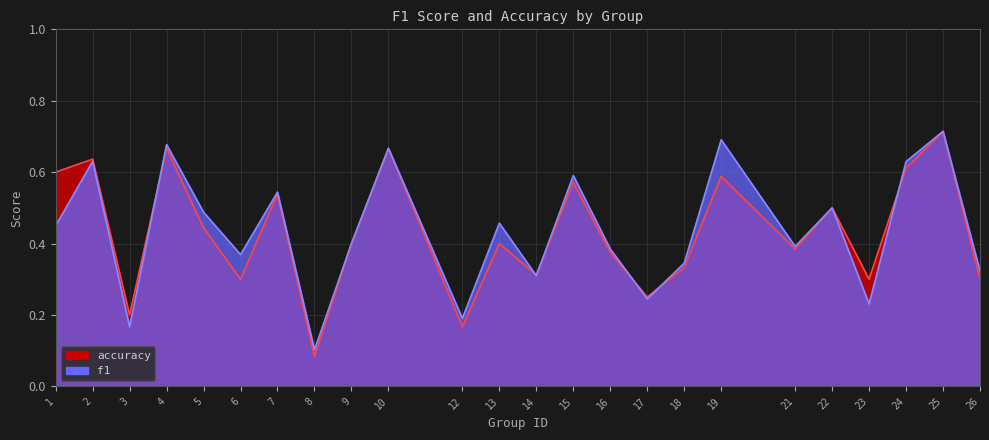

What are all the series names shown in the legend?

f1, accuracy